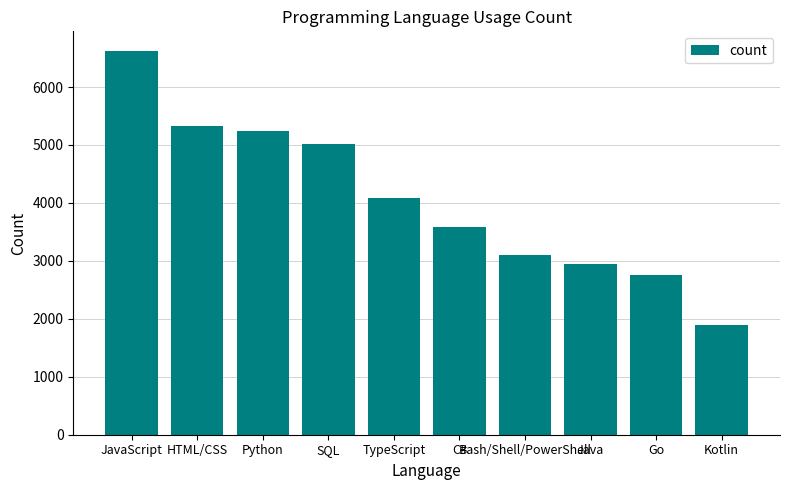

What is the label of the 4th bar from the right?

Bash/Shell/PowerShell